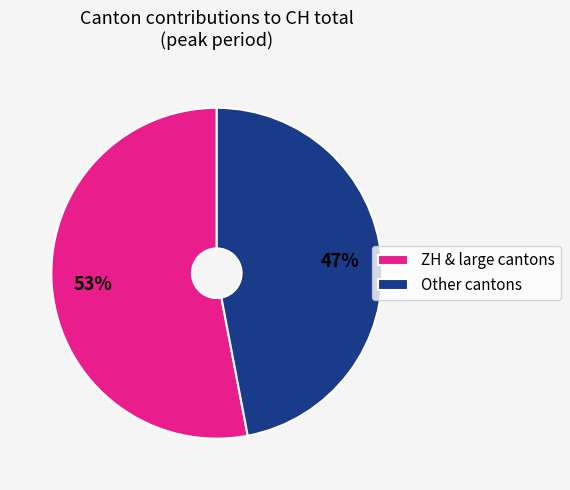

To the nearest percent, what percentage of the pie is ZH & large cantons?

53%